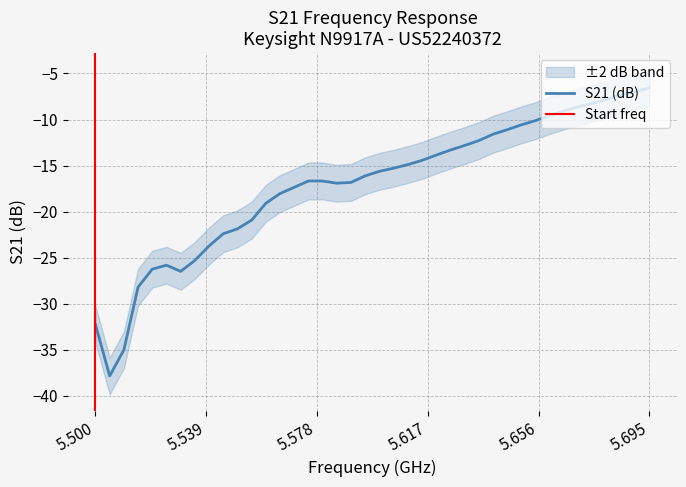

What is the difference between the maximum and minimum values?

31.3